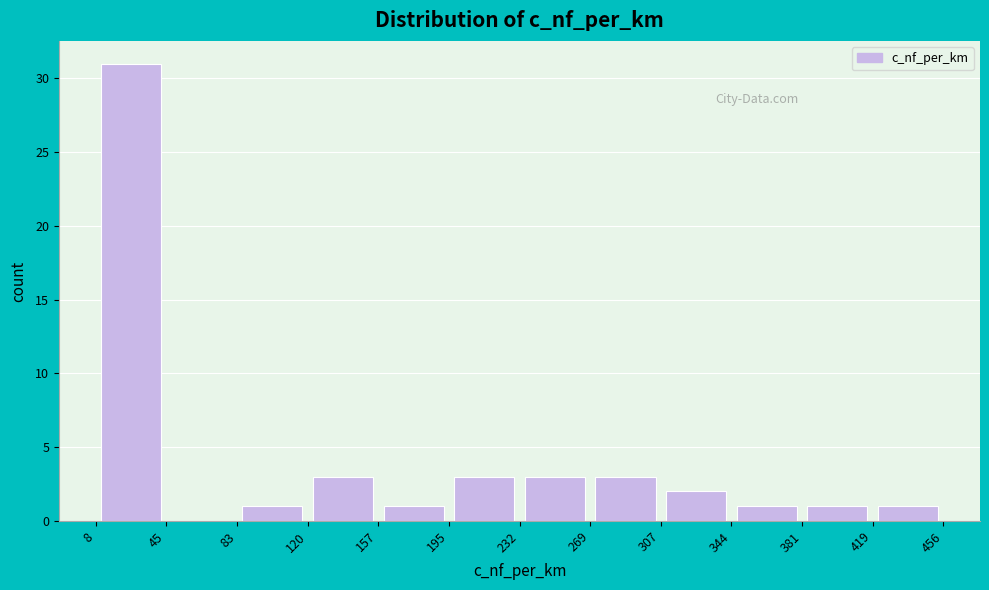

Reading left to right, transcribe this chart: for each bar, give the range it covers on the x-axis and its height. The values are not printed on the chart, so give them approximately, as read against the axis.

8 to 45: 31
45 to 83: 0
83 to 120: 1
120 to 157: 3
157 to 195: 1
195 to 232: 3
232 to 269: 3
269 to 307: 3
307 to 344: 2
344 to 381: 1
381 to 419: 1
419 to 456: 1